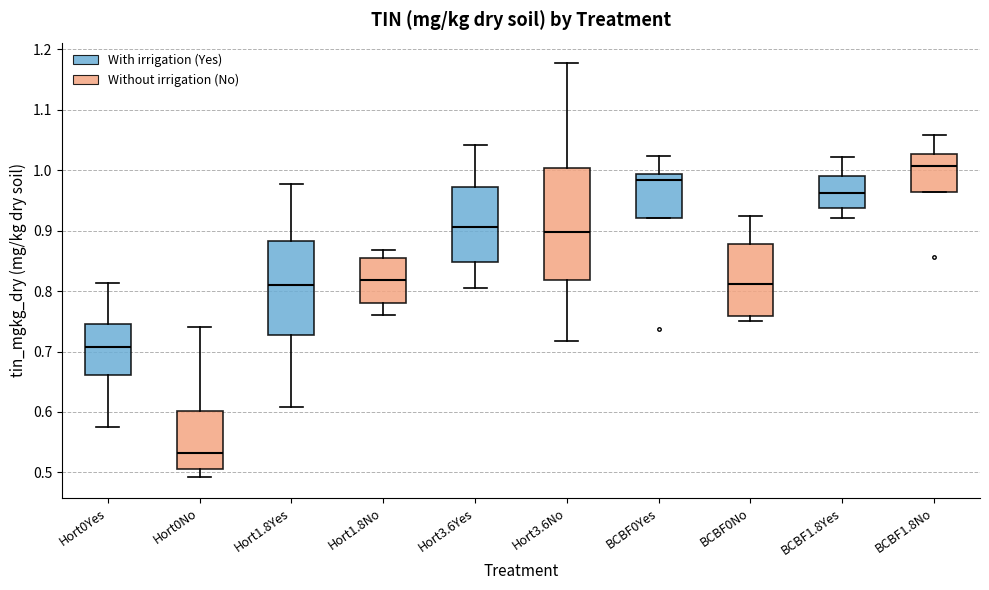

Comparing the boxes themselves (not the whiskers), which one is the tallest?

Hort3.6No